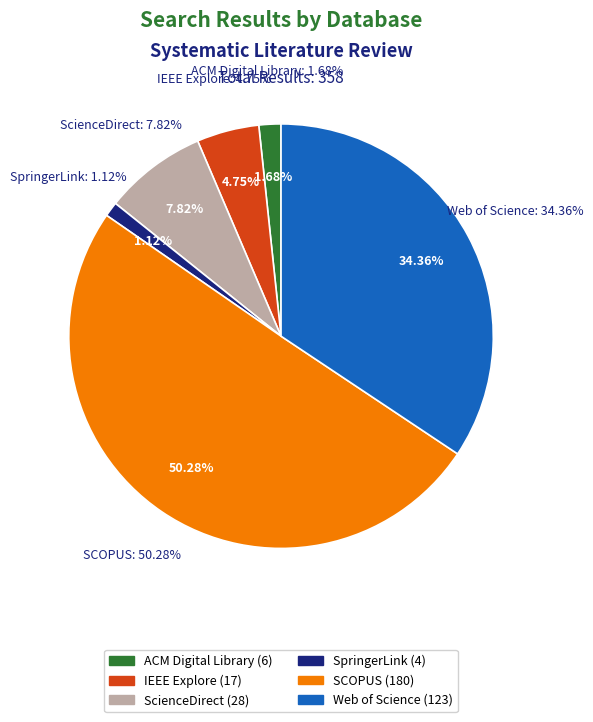

Which category has the smallest portion of the pie?

SpringerLink